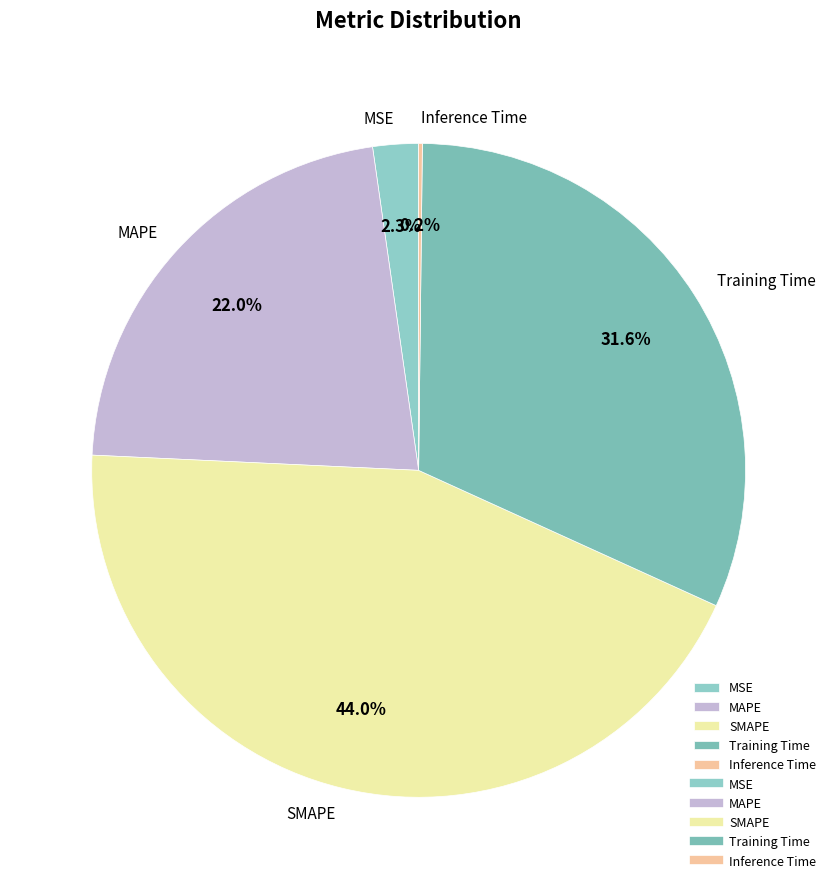

To the nearest percent, what portion does Training Time represent?

32%